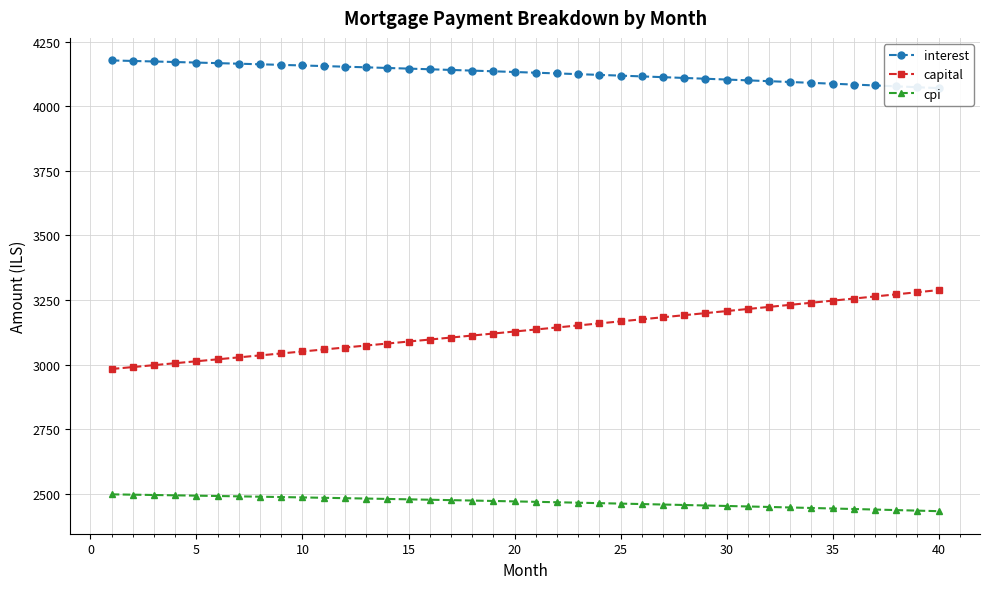

List the series in order of their overall mean, lowest first.

cpi, capital, interest